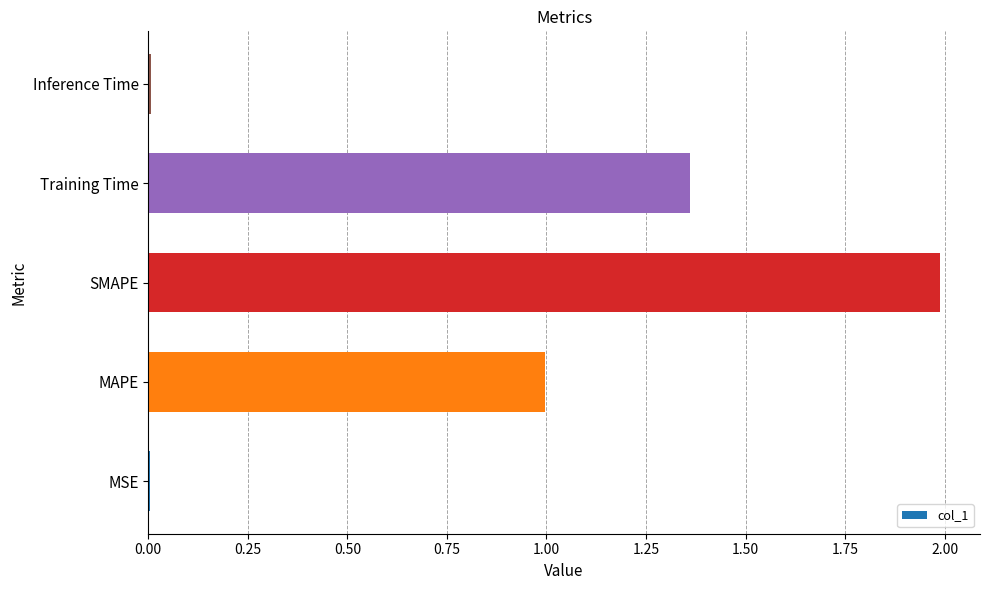

True or false: the data shows 0.6 at MAPE.

False